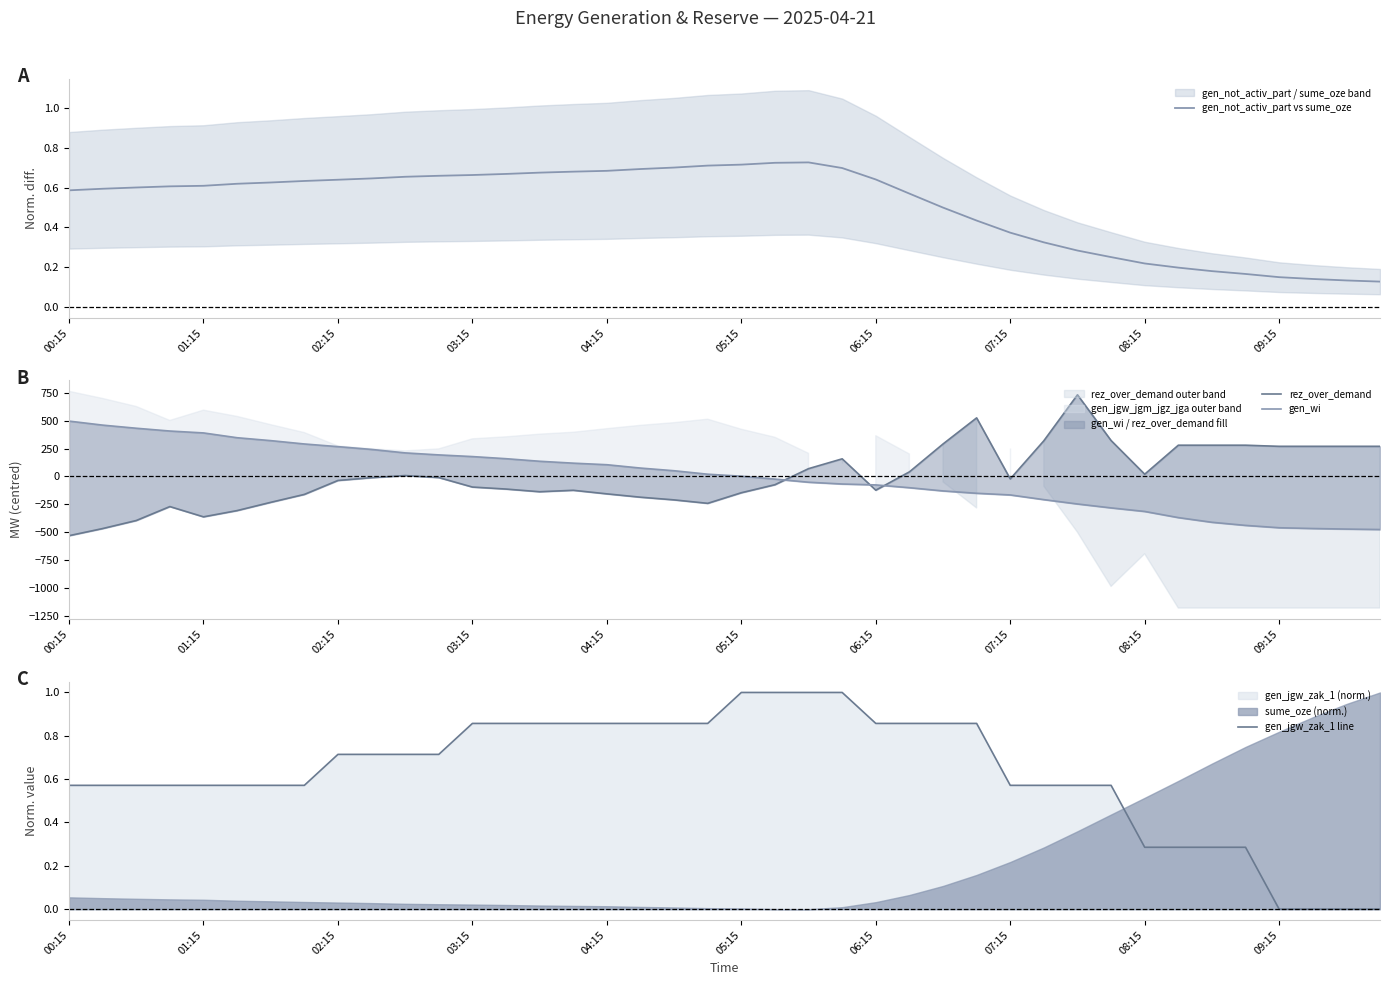

What position from the right is 00:15?

40